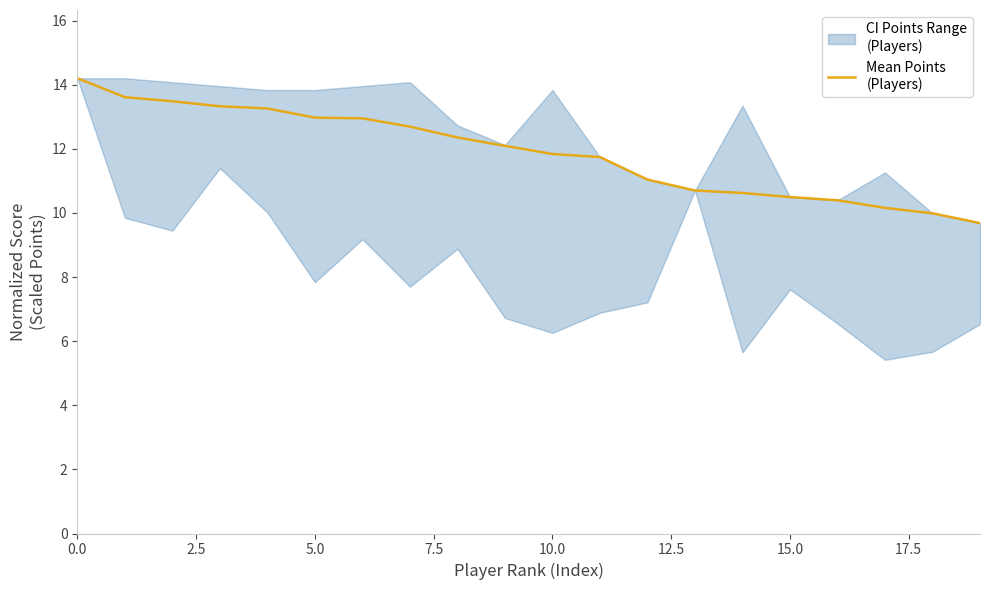

True or false: there are more than 2 points higher than both neighbors.

False